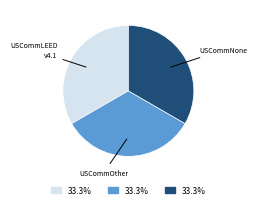

Is there any slice that represents more than half of the pie?

No